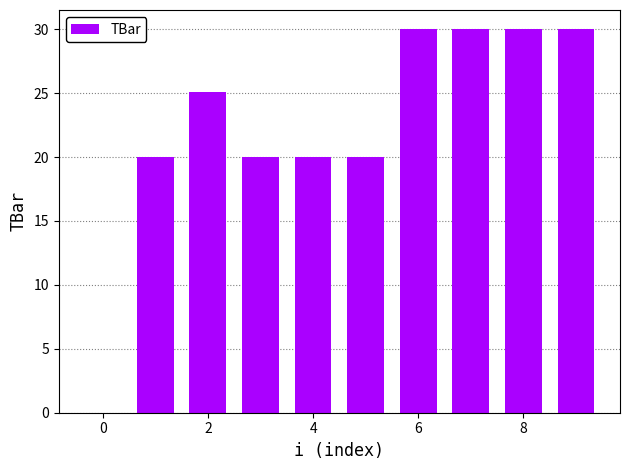

What is the sum of all values?

225.1